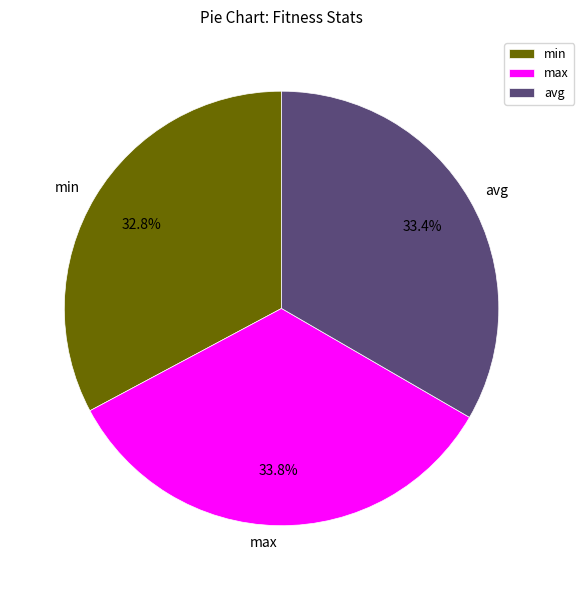

To the nearest percent, what percentage of the pie is avg?

33%